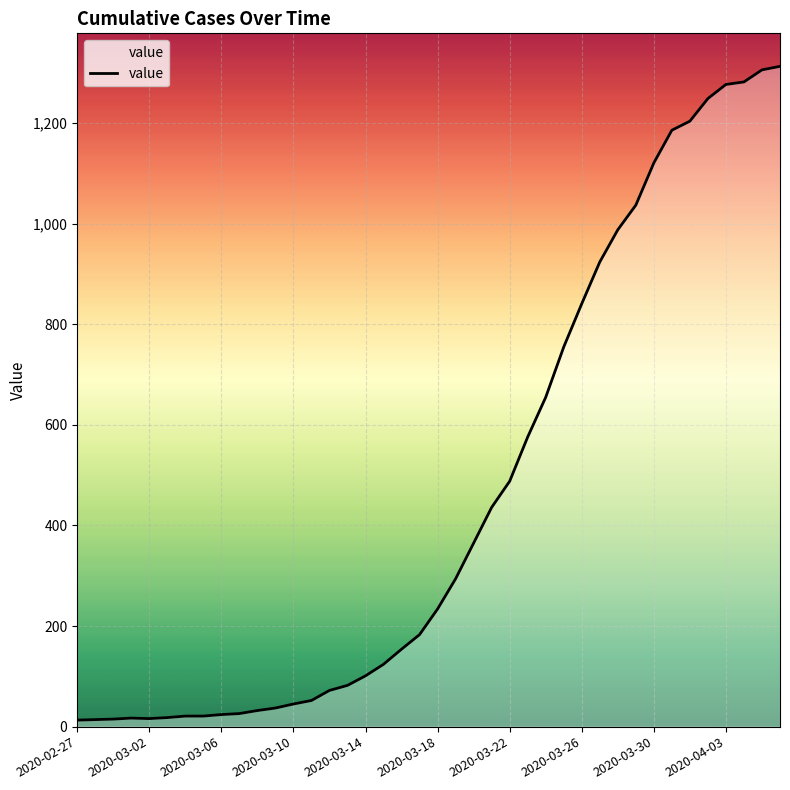

What is the greatest value displayed?

1313